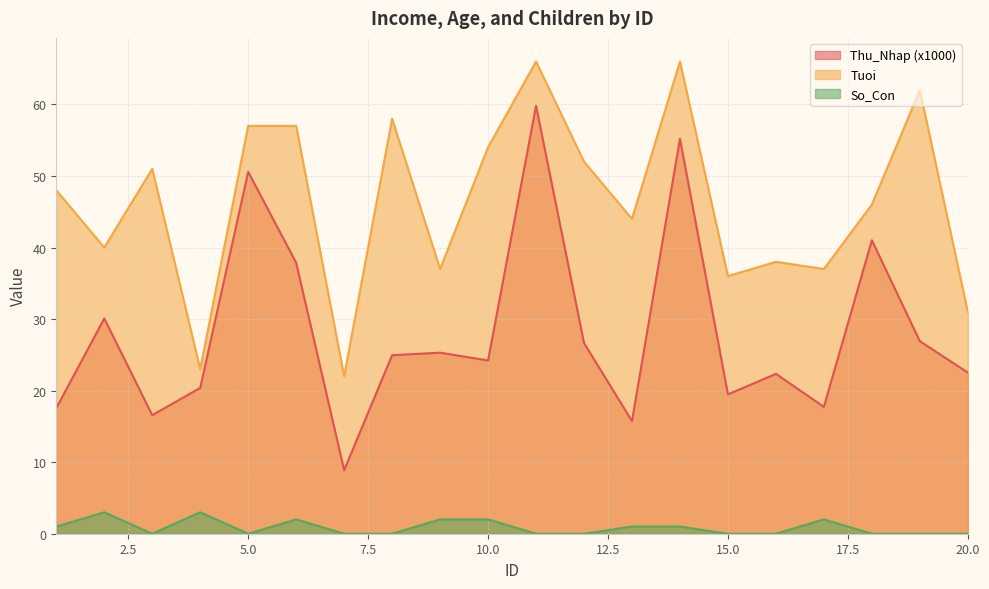

Reading left to right, what are all the values shown in this chart?

Thu_Nhap: 17.5	30.1	16.6	20.4	50.6	37.9	8.9	24.9	25.3	24.2	59.8	26.7	15.7	55.2	19.5	22.3	17.7	41.0	26.9	22.5
Tuoi: 48.0	40.0	51.0	23.0	57.0	57.0	22.0	58.0	37.0	54.0	66.0	52.0	44.0	66.0	36.0	38.0	37.0	46.0	62.0	31.0
So_Con: 1.0	3.0	0.0	3.0	0.0	2.0	0.0	0.0	2.0	2.0	0.0	0.0	1.0	1.0	0.0	0.0	2.0	0.0	0.0	0.0